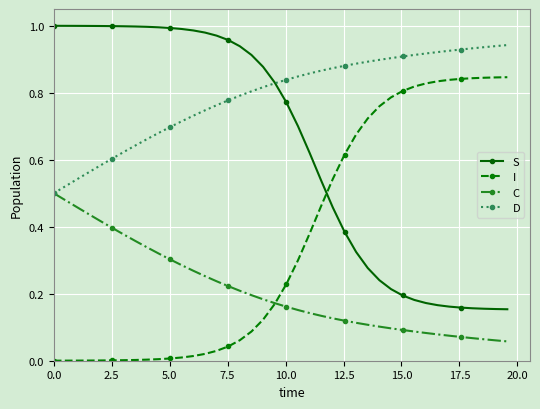

Rank the series by their maximum value, from lowest to highest.

C, I, D, S